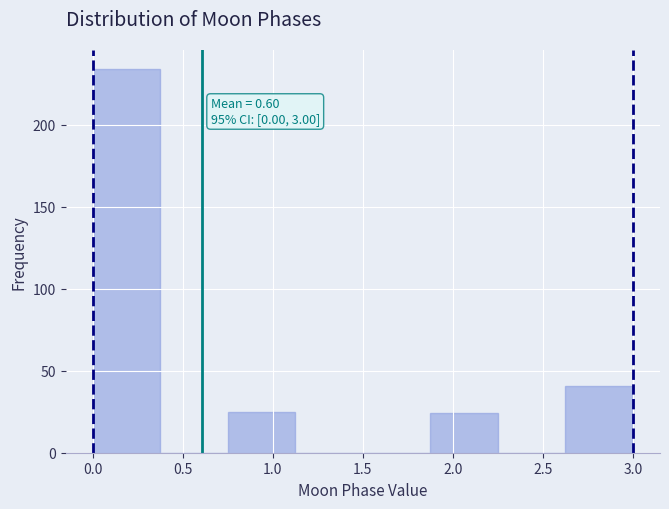

Over which range of the x-axis is the bar tallest?

0.000 to 0.375